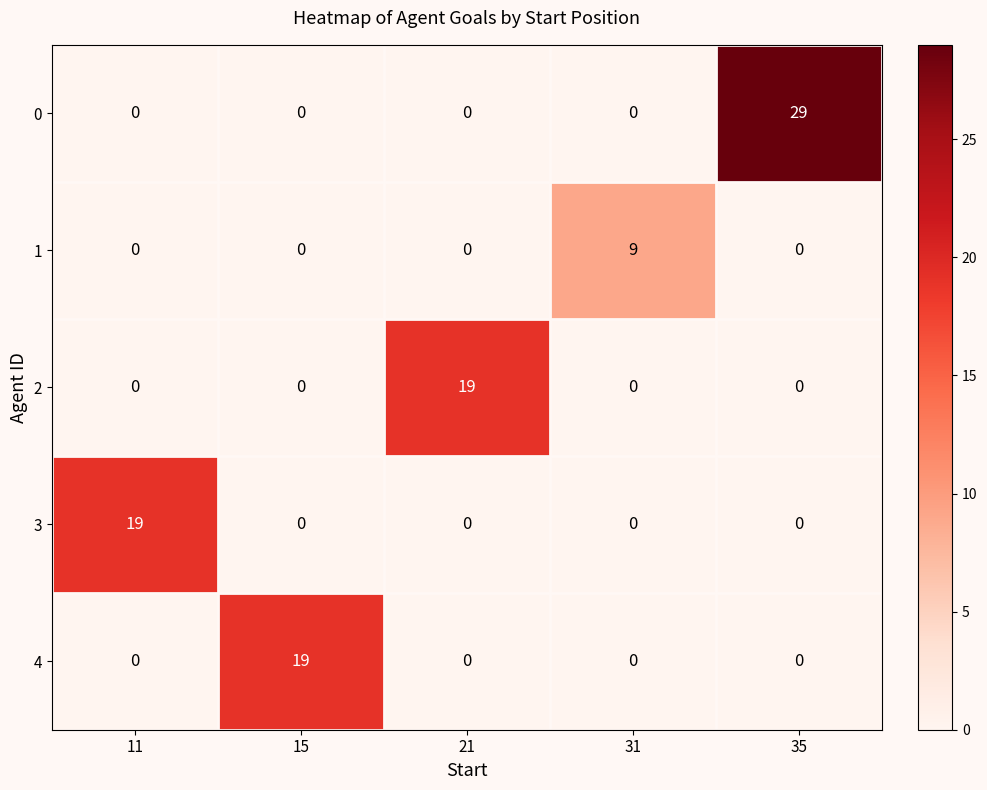

How many positive values does the 2 series have?

1